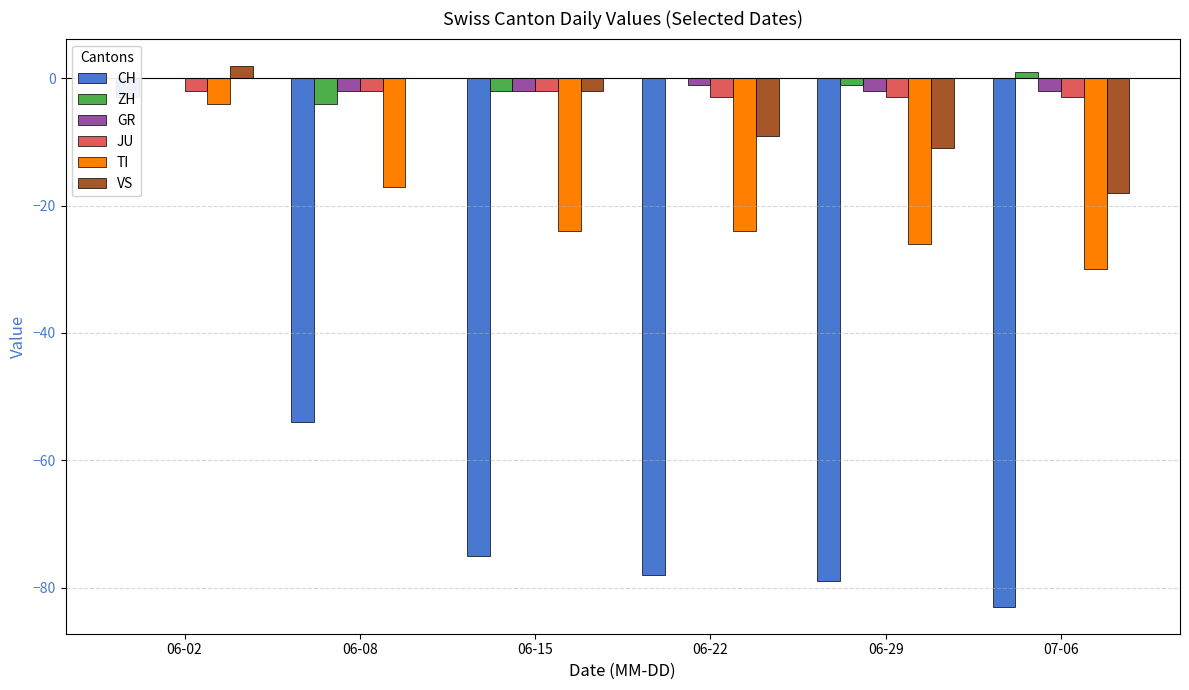

The CH series shows -140 at 06-29. True or false?

False